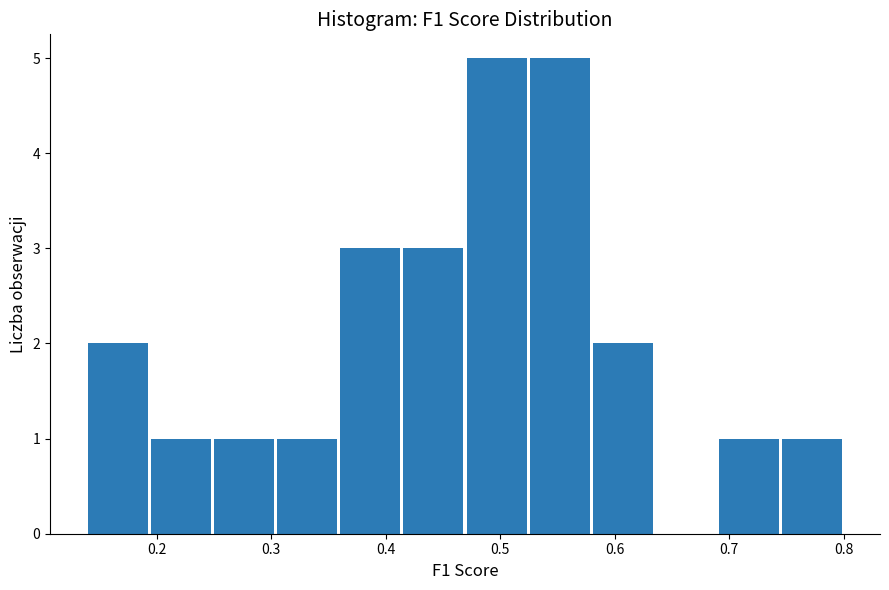

How tall is the bar that spans 0.14 to 0.19 on the x-axis? Neither the bar edges nor the heights are printed on the chart, so give them approximately, as read against the axes.

2